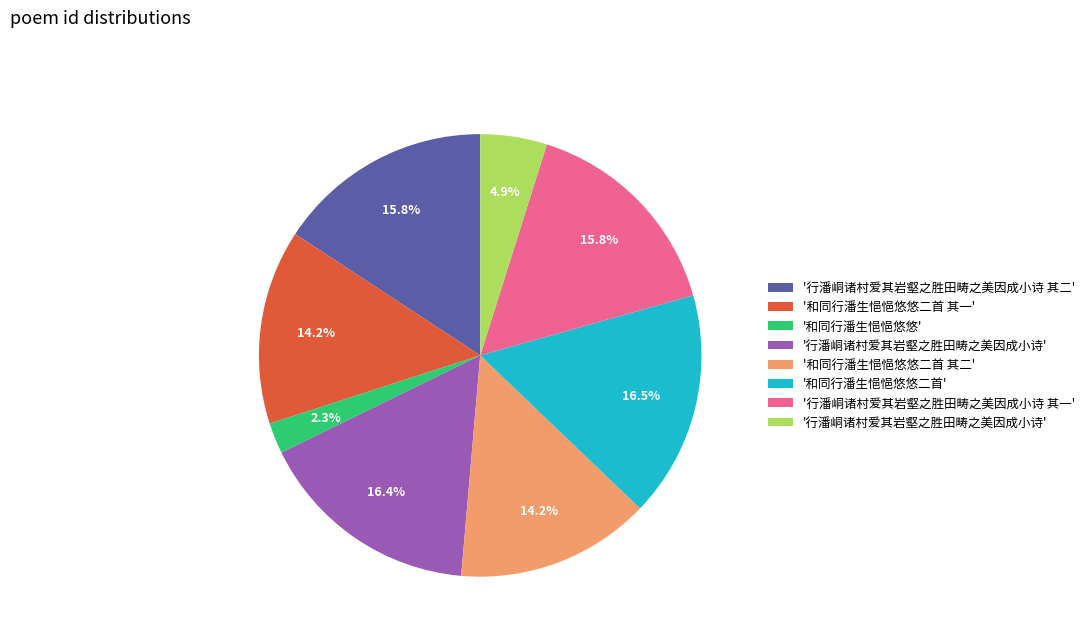

Is there a majority slice in this chart?

No